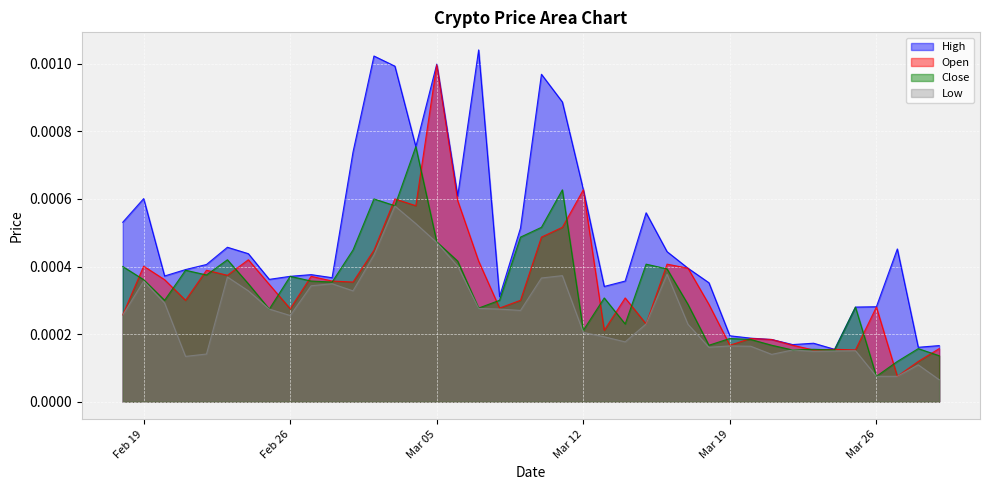

The Open series shows 0.0 at 2019-03-23. True or false?

False